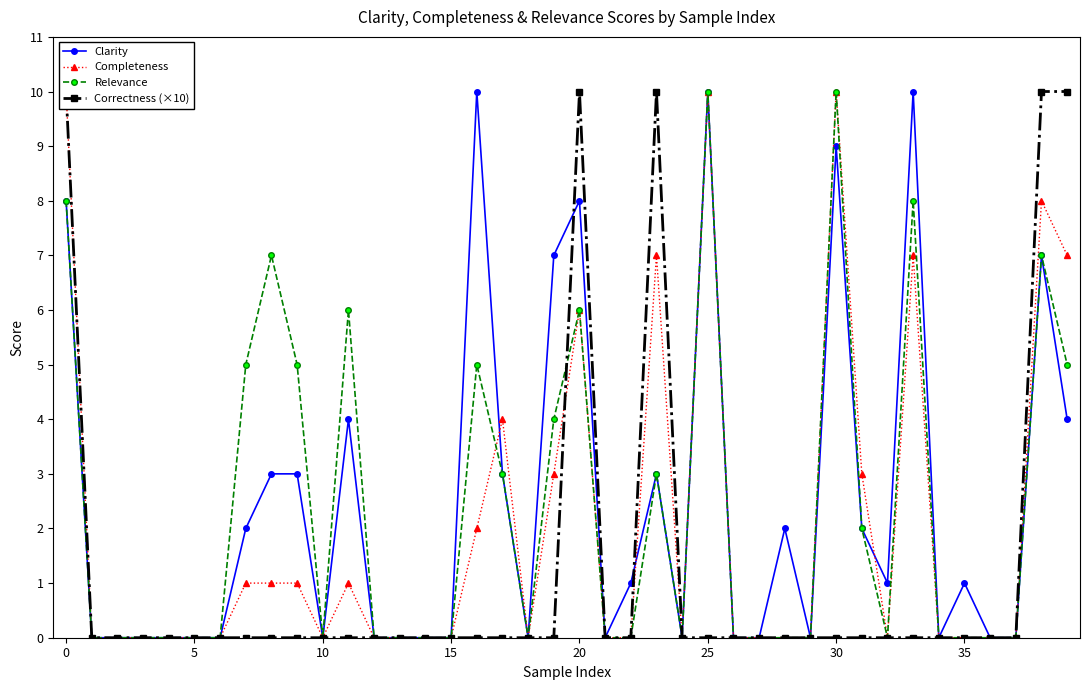

What are all the series names shown in the legend?

Clarity, Completeness, Relevance, Correctness (×10)